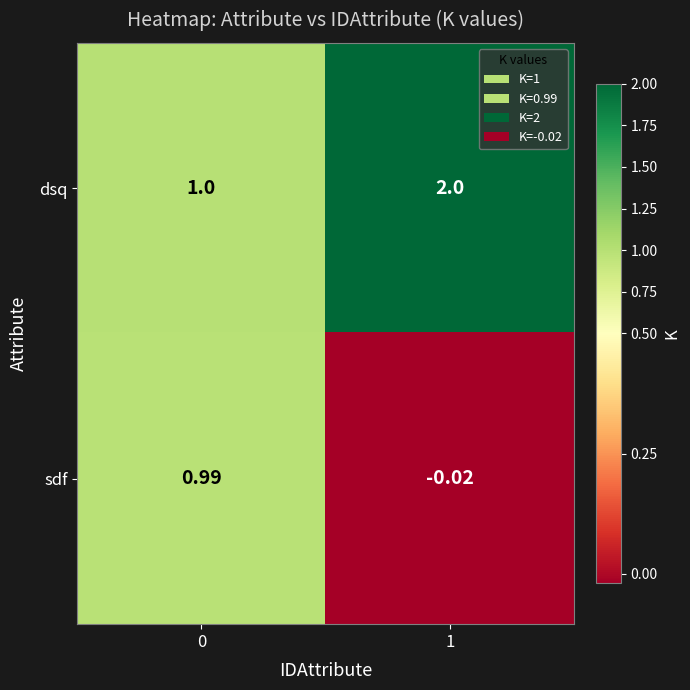

Which series has the largest total across all categories?

dsq